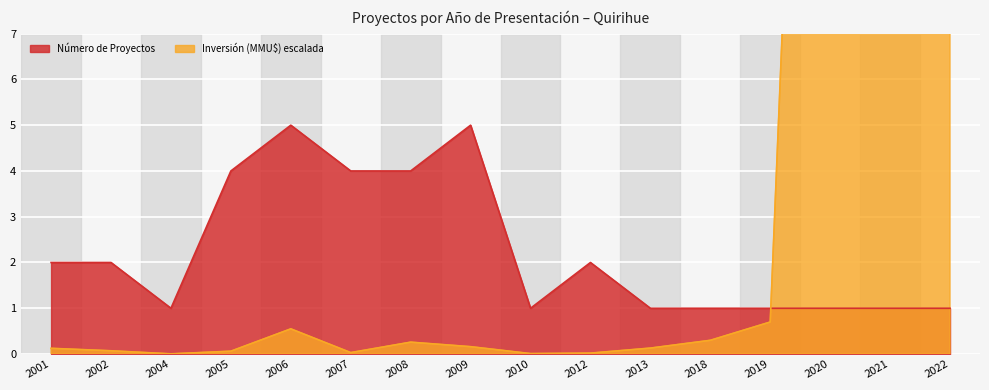

How many intersections are there between Inversión (MMU$) / 10000 and Número de Proyectos?

1